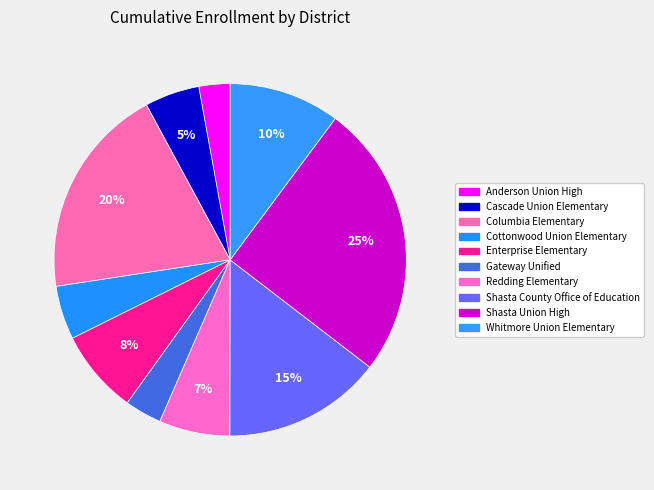

Rank the categories by value from lowest to highest.

Anderson Union High, Gateway Unified, Cottonwood Union Elementary, Cascade Union Elementary, Redding Elementary, Enterprise Elementary, Whitmore Union Elementary, Shasta County Office of Education, Columbia Elementary, Shasta Union High